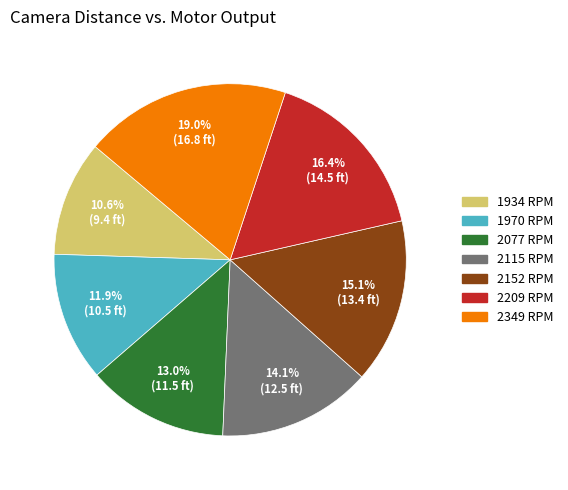

What percentage is the 2209 RPM slice, to the nearest percent?

16%